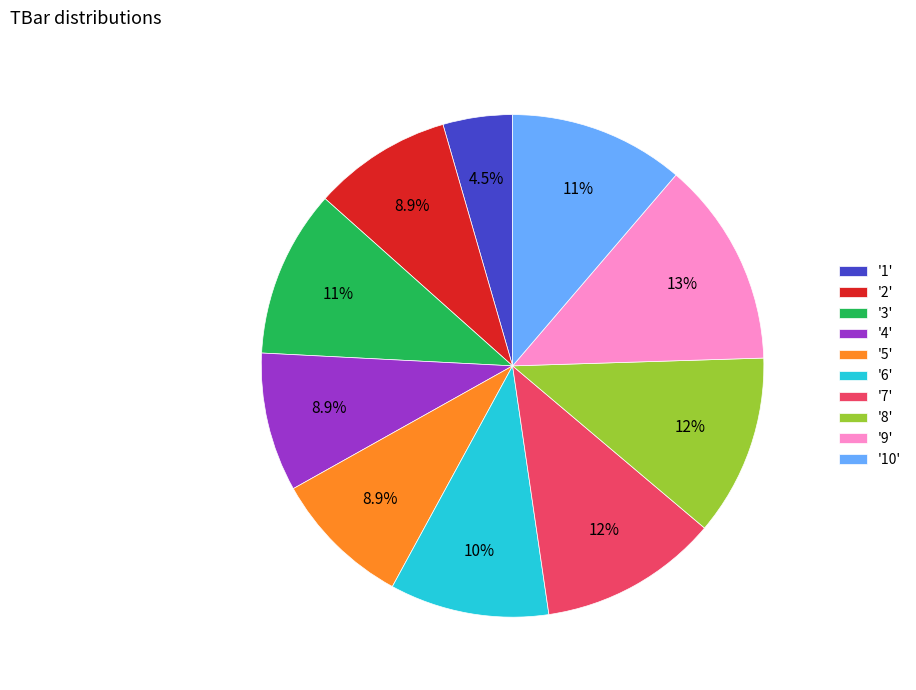

How many segments does this pie chart have?

10